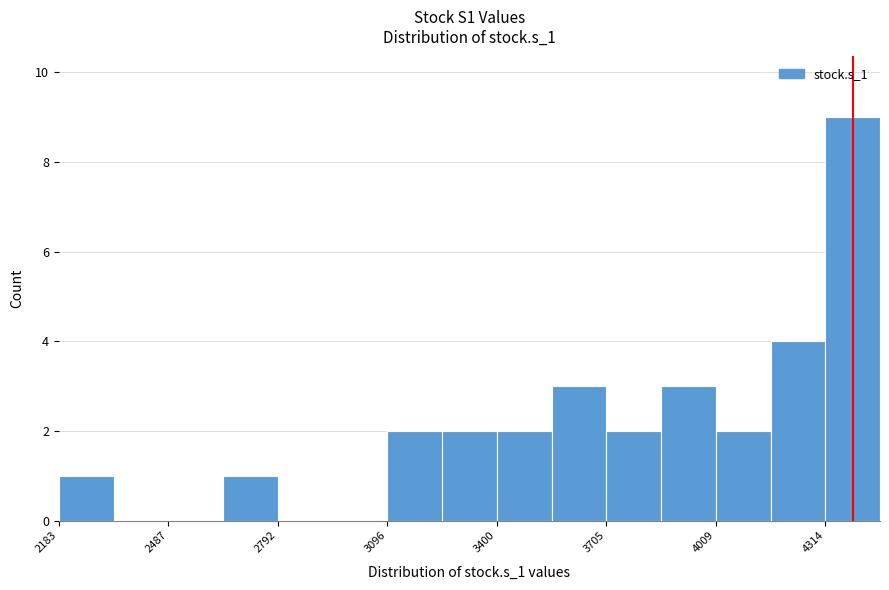

Around what value on the x-axis is the tallest bar? Give the approximate position of its centre, as read against the axis.

4400